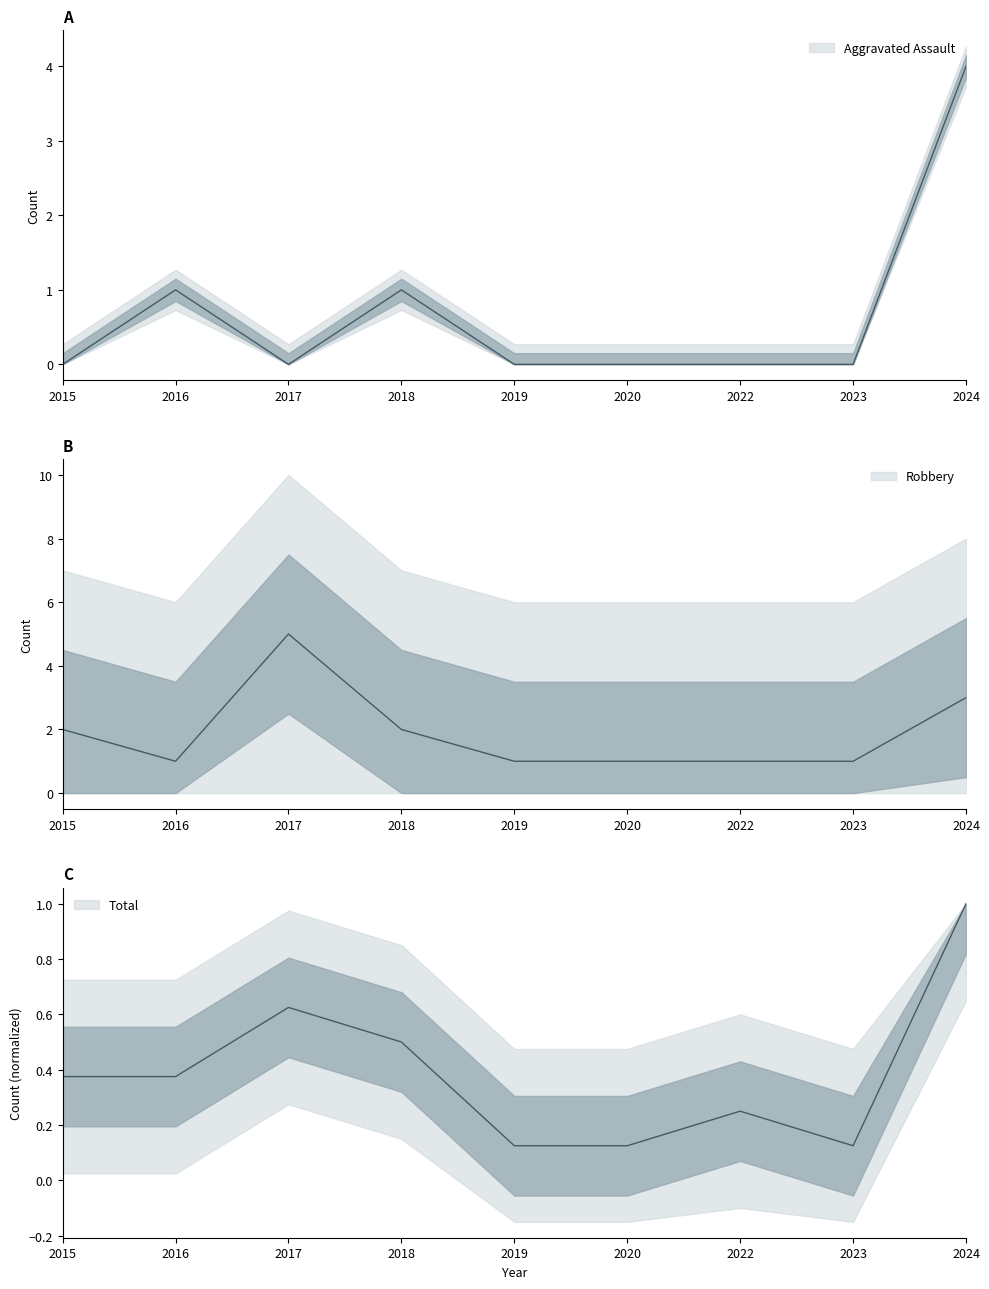

Between 2019 and 2022, which is larger?

2019